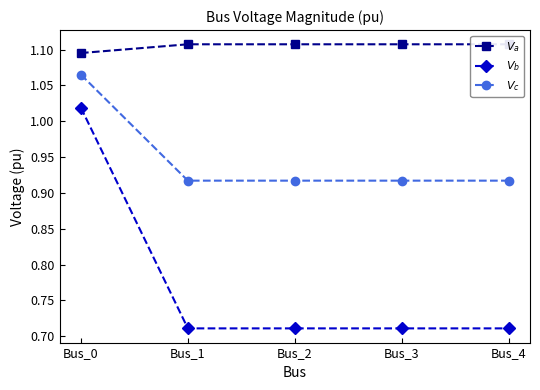

At which category is the sum across all series the highest?

Bus_0